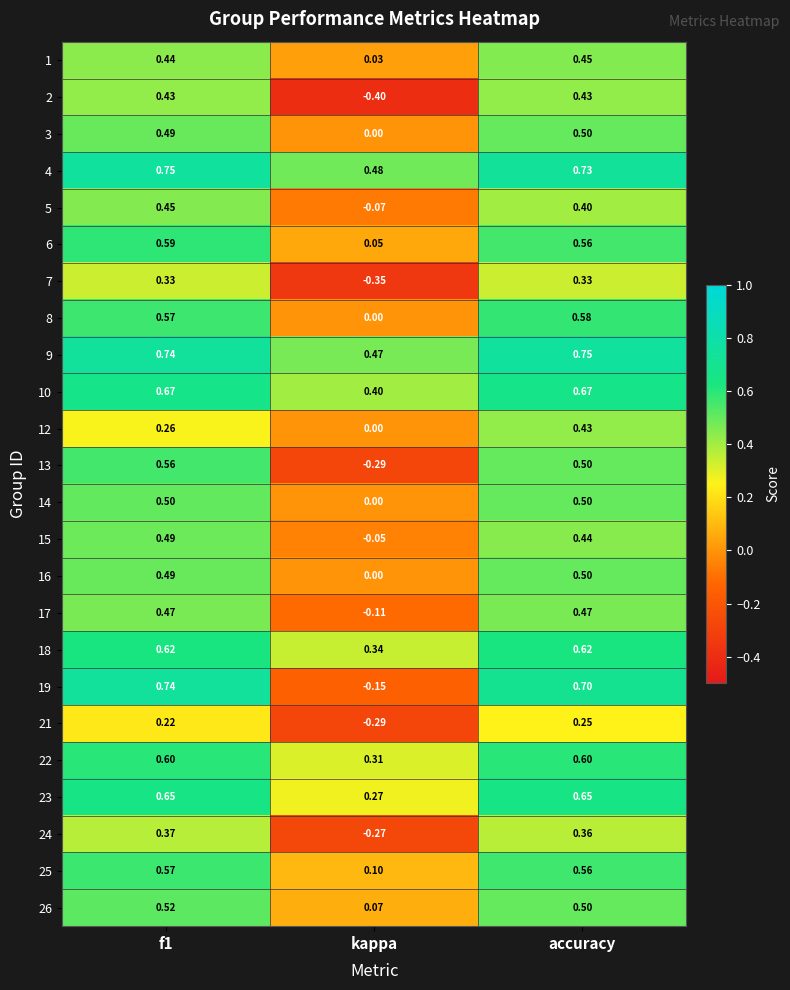

Where is 12 nearest to the value 0?

kappa